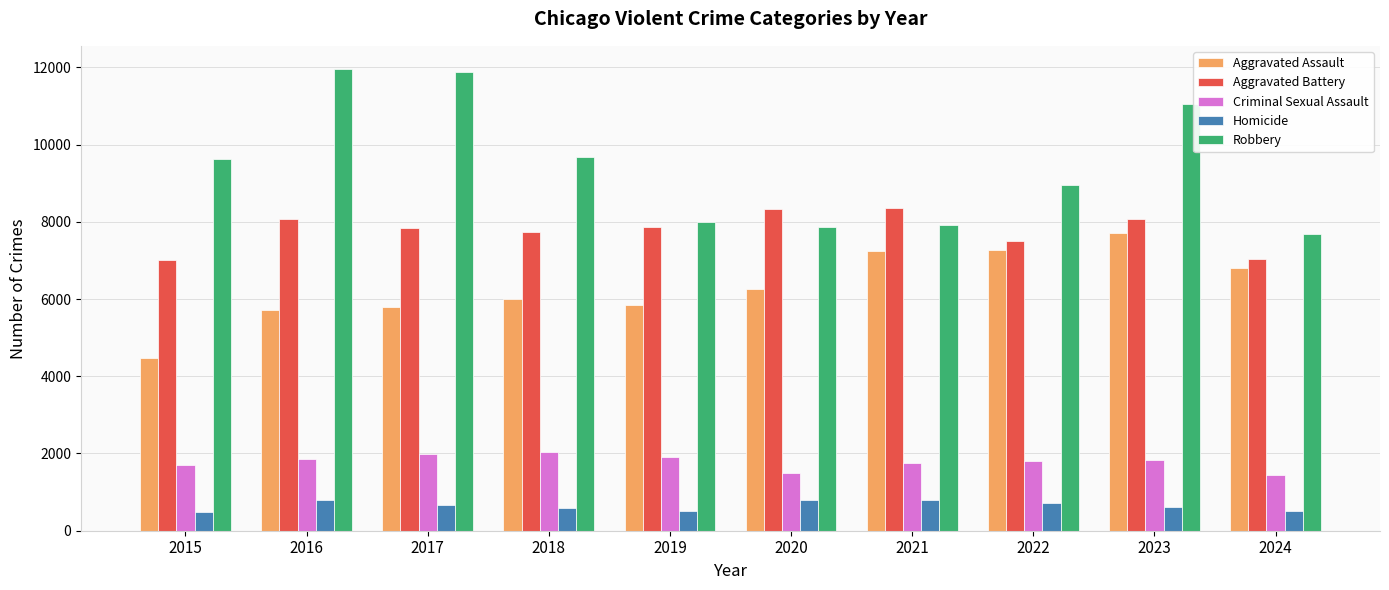

What is the difference between the maximum and minimum values in the Aggravated Assault series?

3230